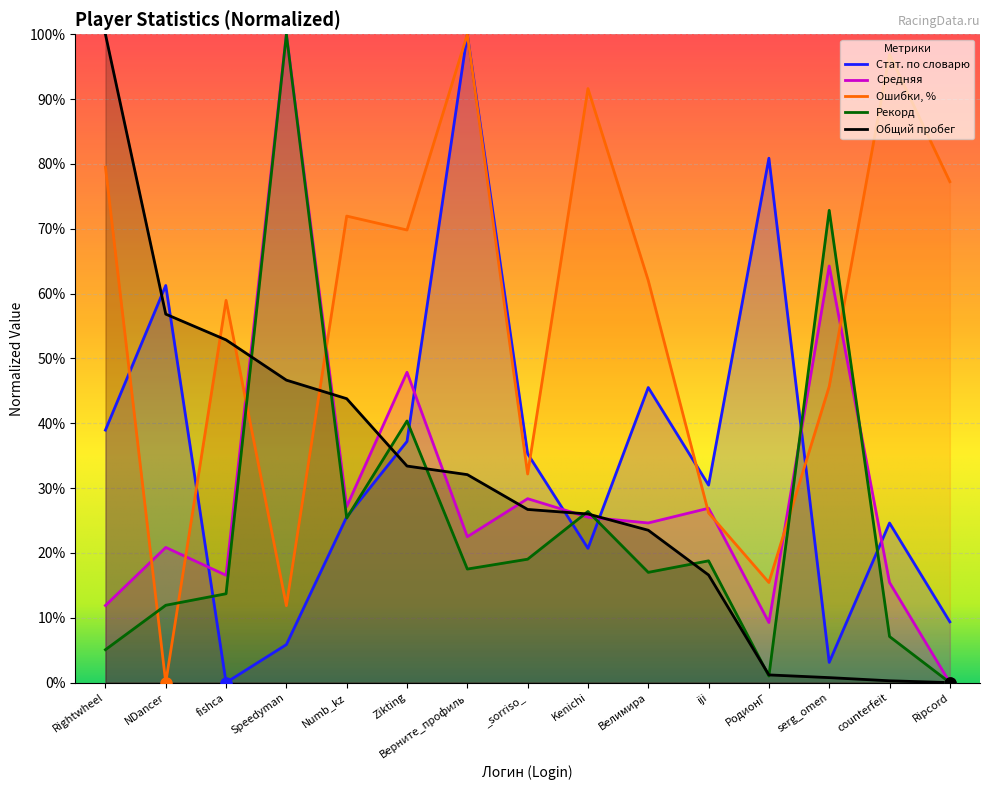

What is the label of the 13th point from the left?

serg_omen